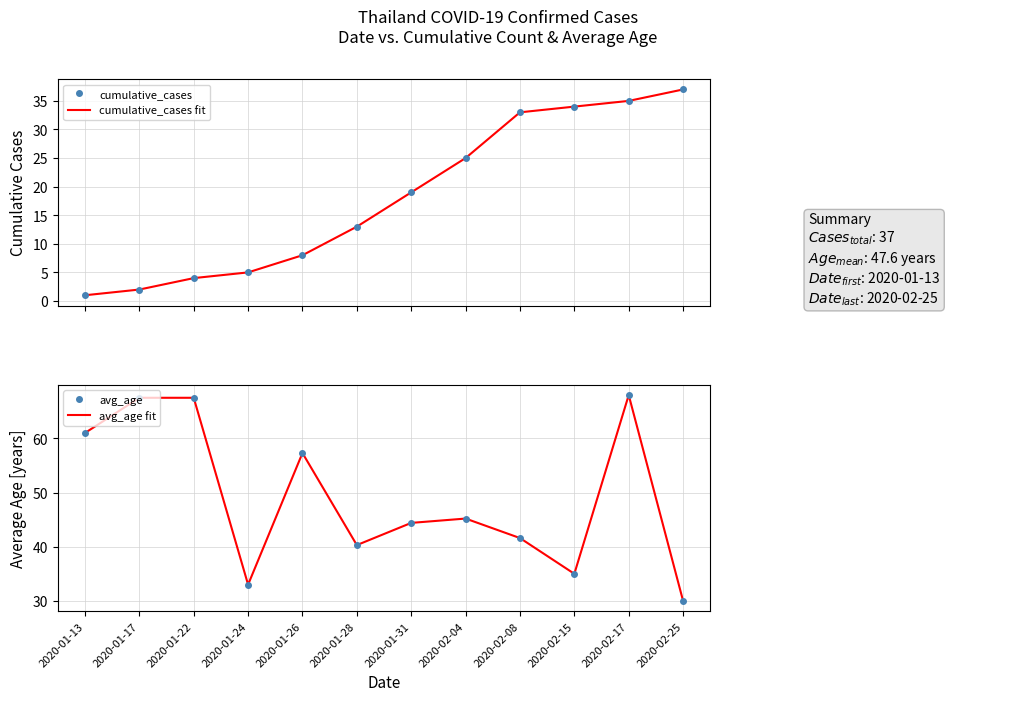

Where is cumulative_cases fit nearest to the value 19?

2020-01-31